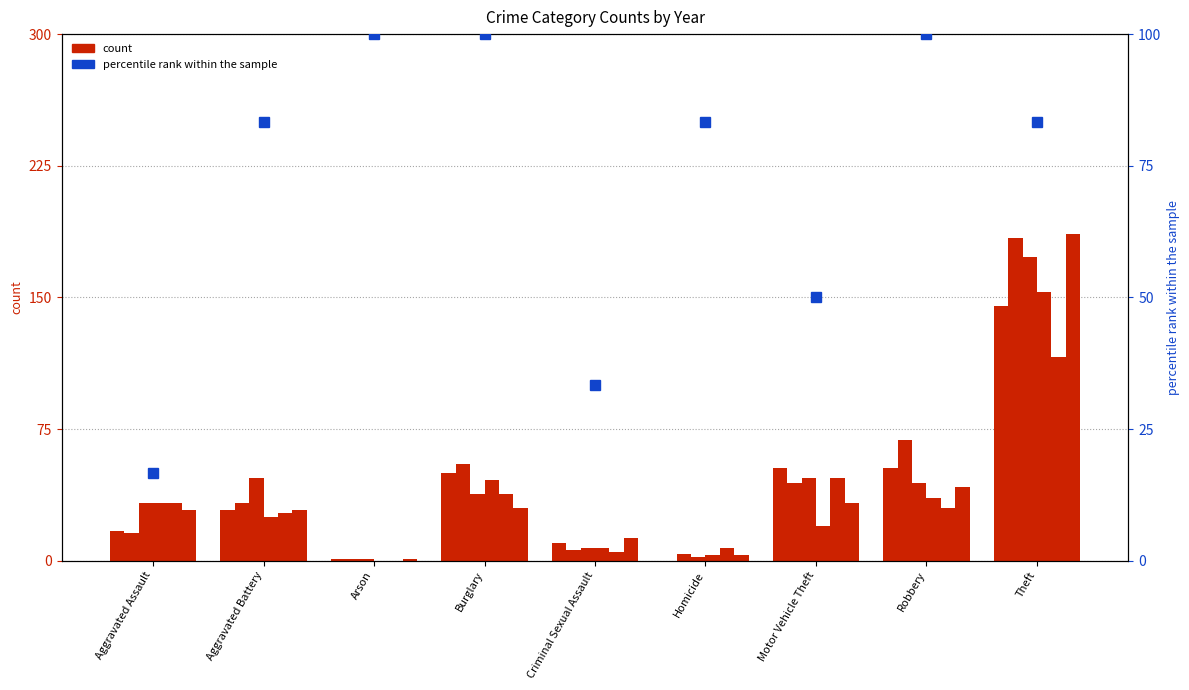

List the labels in order of value, smallest first.

Aggravated Assault, Criminal Sexual Assault, Motor Vehicle Theft, Aggravated Battery, Homicide, Theft, Arson, Burglary, Robbery